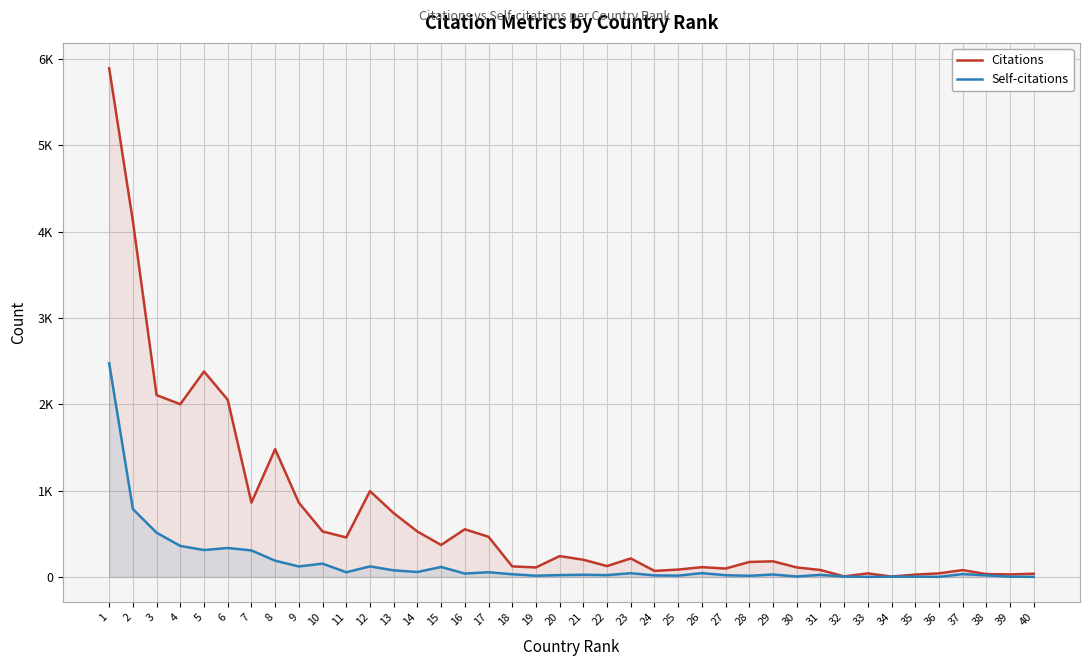

The value of Self-citations at 24 is 17. True or false?

True